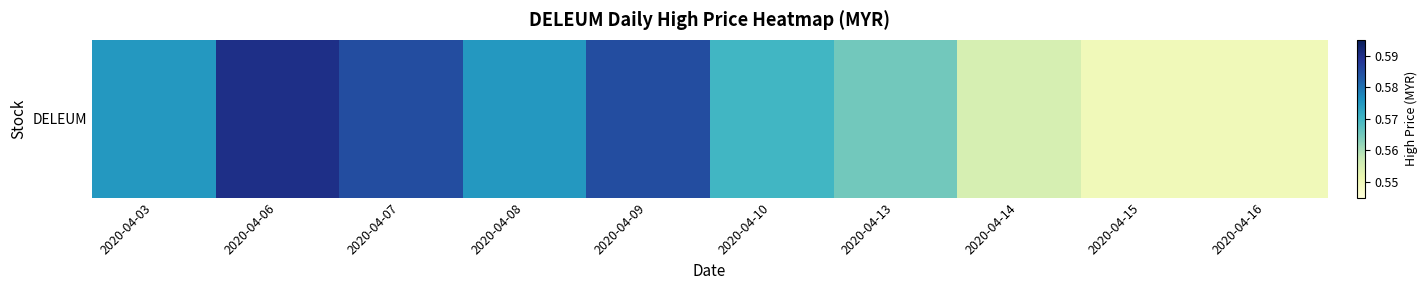

What value does the data have at 2020-04-03?

0.6